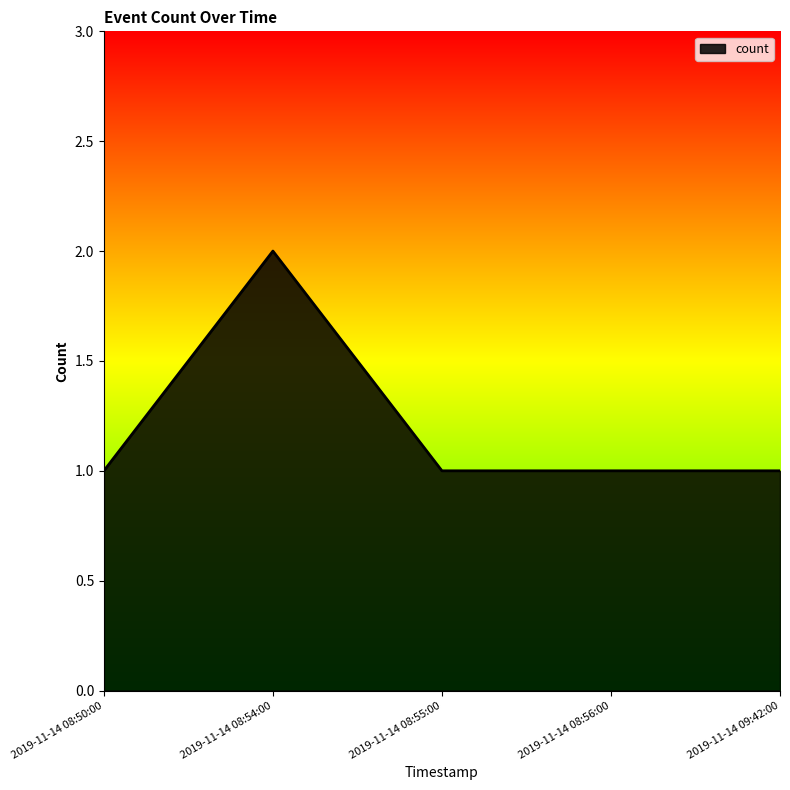

What is the change in value from 2019-11-14 08:50:00 to 2019-11-14 08:54:00?

+1